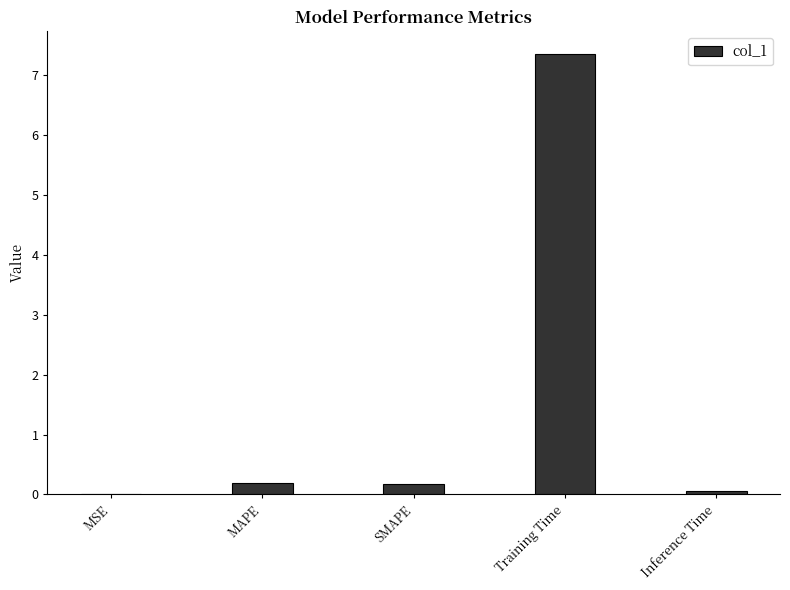

Between Training Time and Inference Time, which is larger?

Training Time